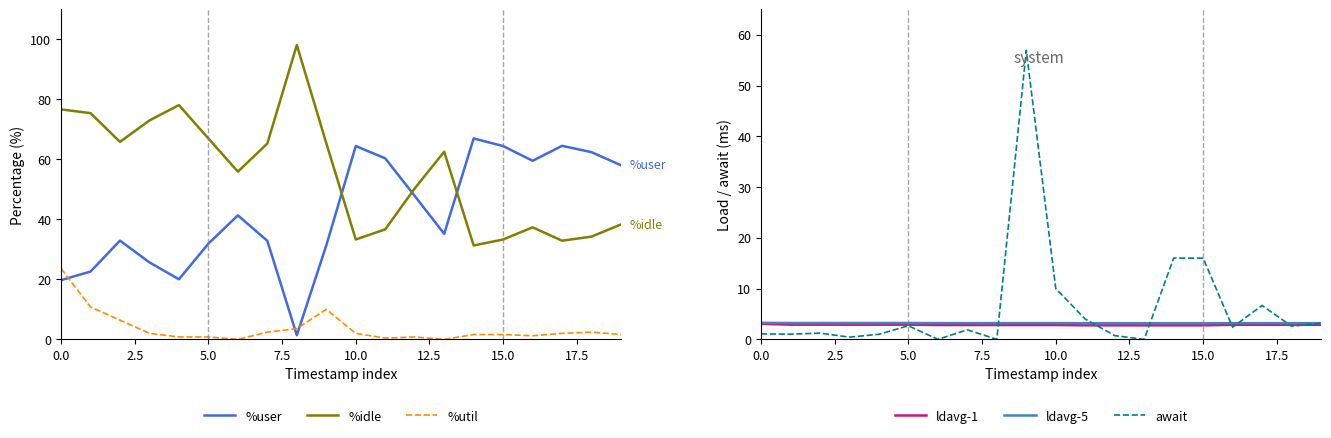

What is the value of the ldavg-1 point at the 2nd from the left?

2.9